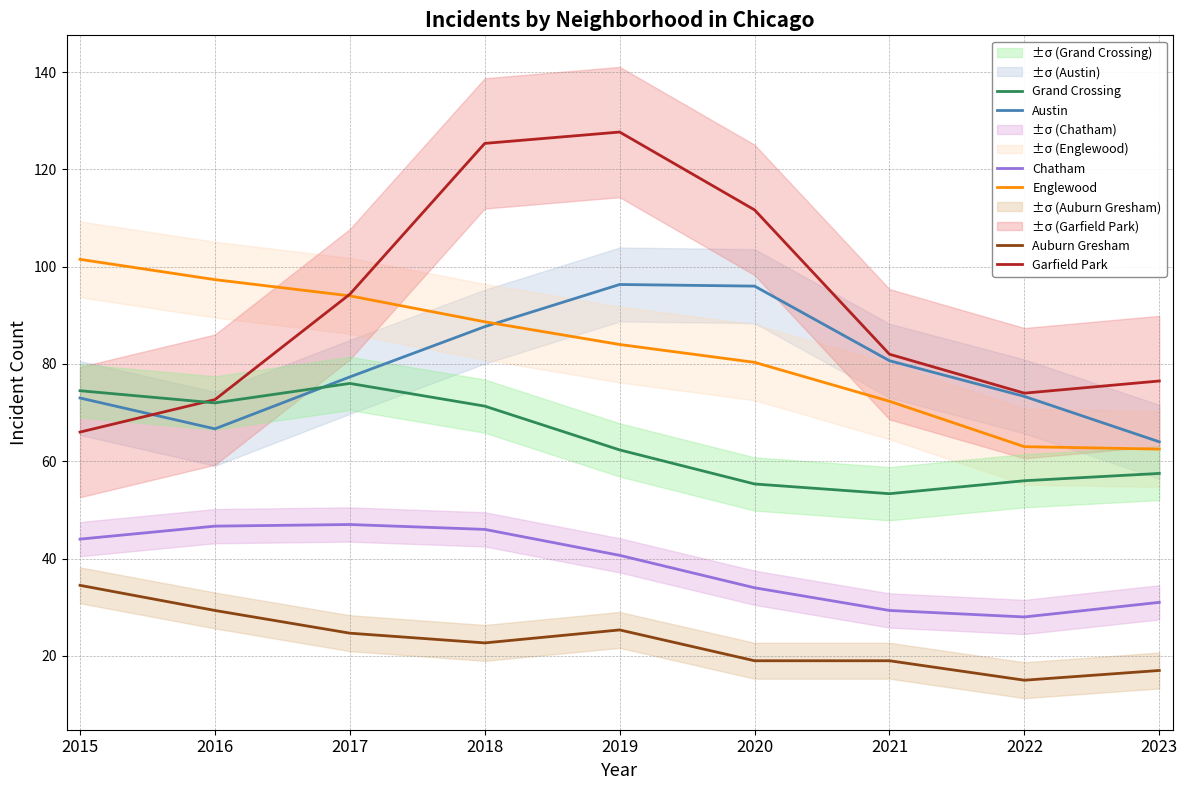

How many data points does each series have?

9